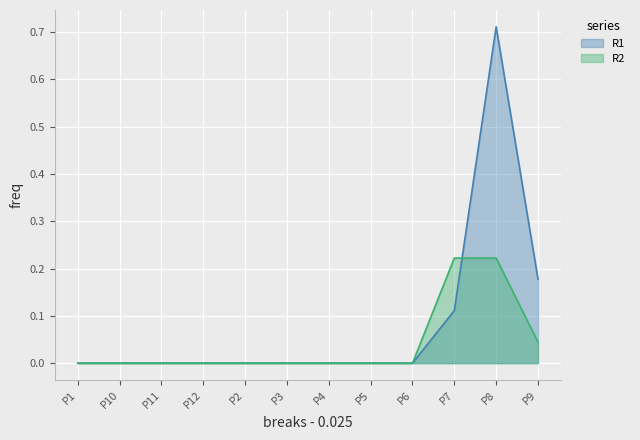

Is the value of R1 at P3 greater than the value of R2 at P2?

No